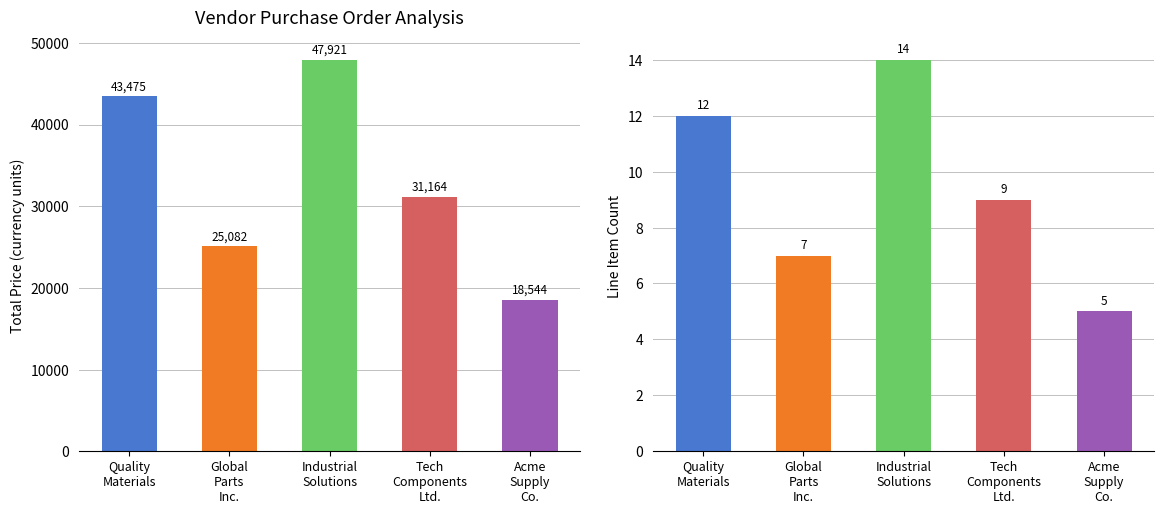

List the series in order of their overall mean, lowest first.

Line Item Count, Total Price